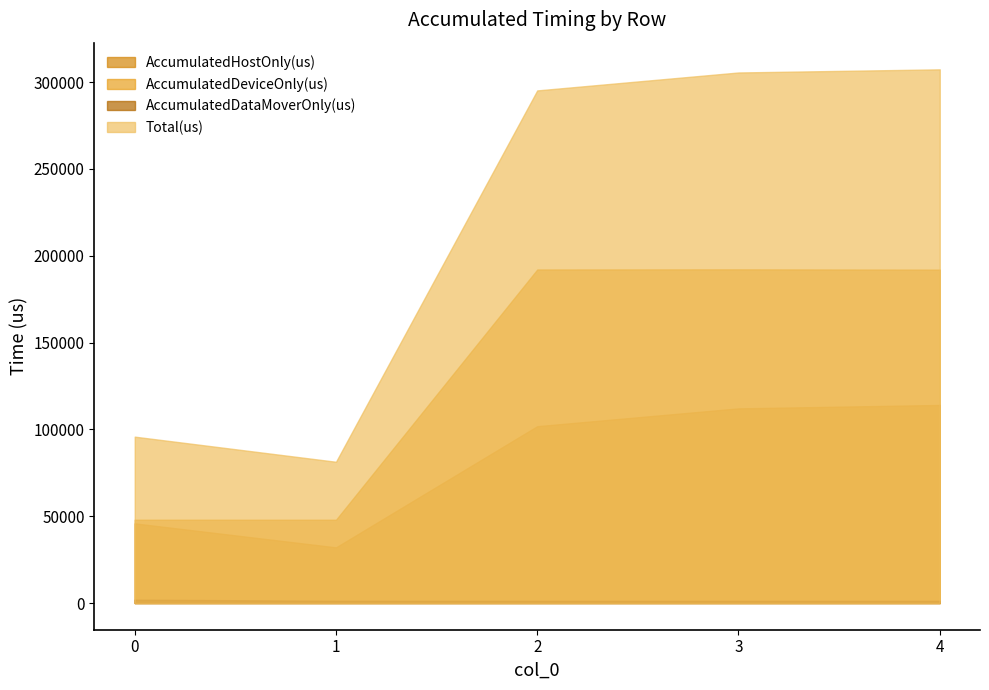

Reading left to right, extract all data points from this chart.

AccumulatedHostOnly(us): 45883.1	32073.5	101845.5	112104.7	114069.5
AccumulatedDeviceOnly(us): 47980.0	47970.6	192069.8	192147.6	191977.8
AccumulatedDataMoverOnly(us): 1939.9	1300.8	1254.7	1250.7	1256.8
Total(us): 95803.0	81345.0	295170.0	305503.0	307304.0